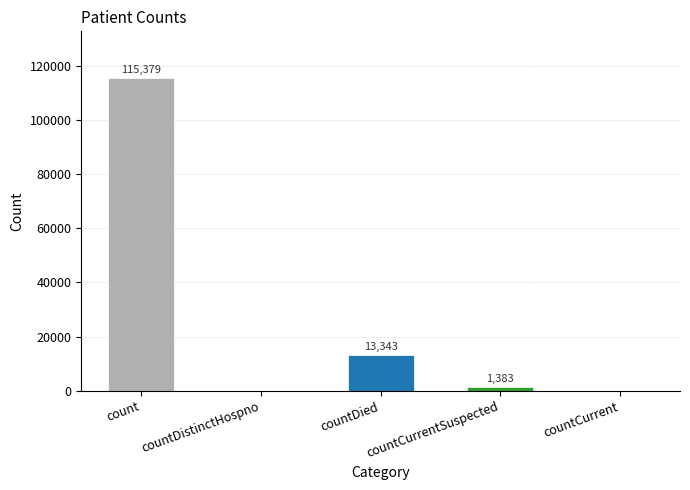

What value does the data have at countCurrentSuspected, to the nearest 100?

1400